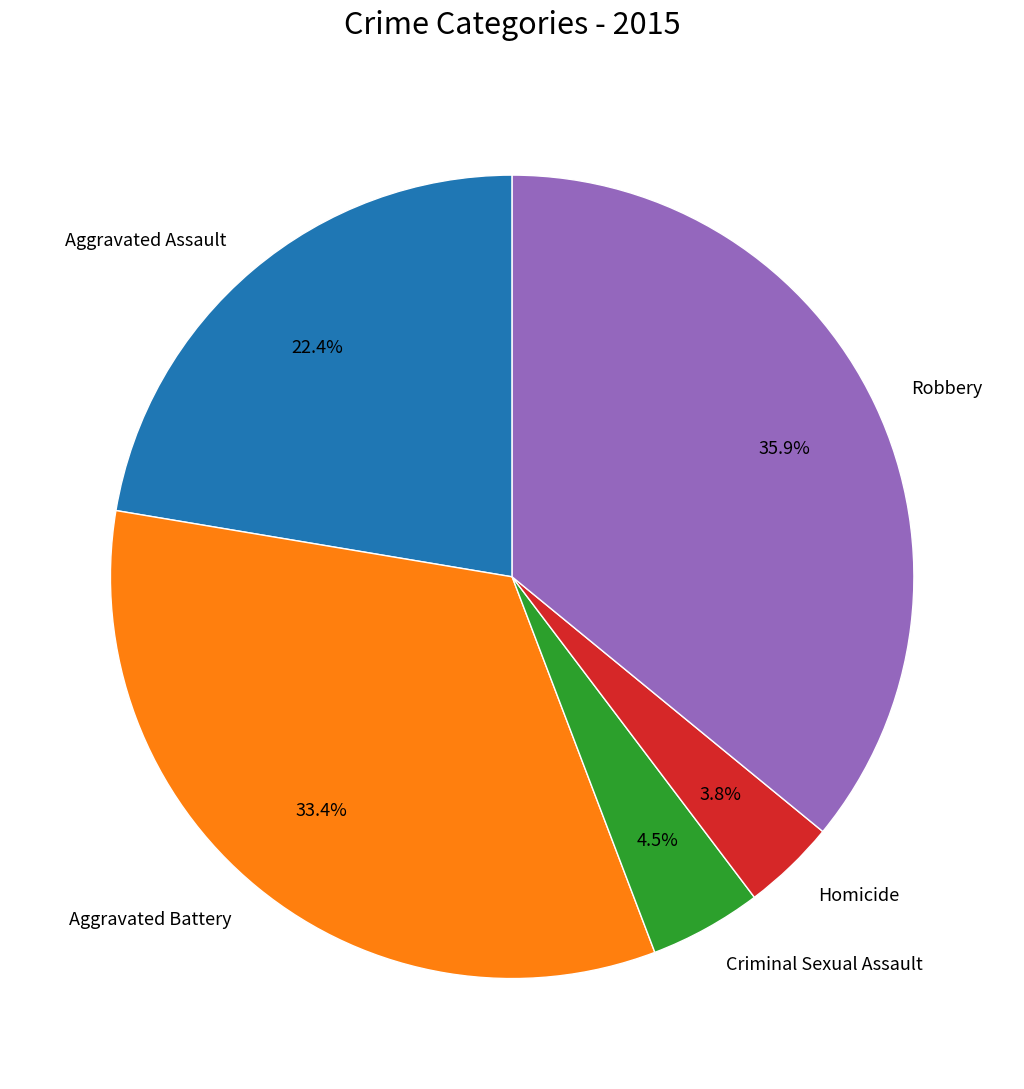

Which has a higher value, Homicide or Robbery?

Robbery